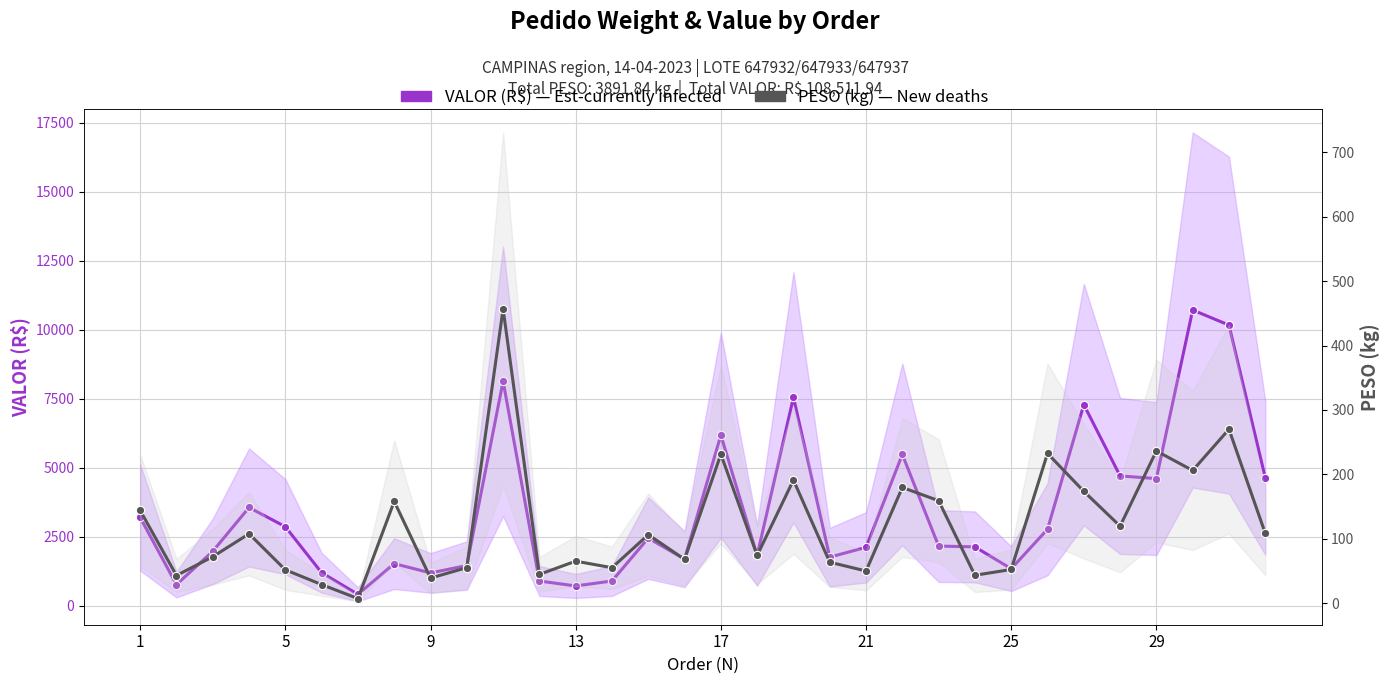

True or false: VALOR (R$) — Est-currently infected cases and PESO (kg) — New deaths intersect in this chart.

False